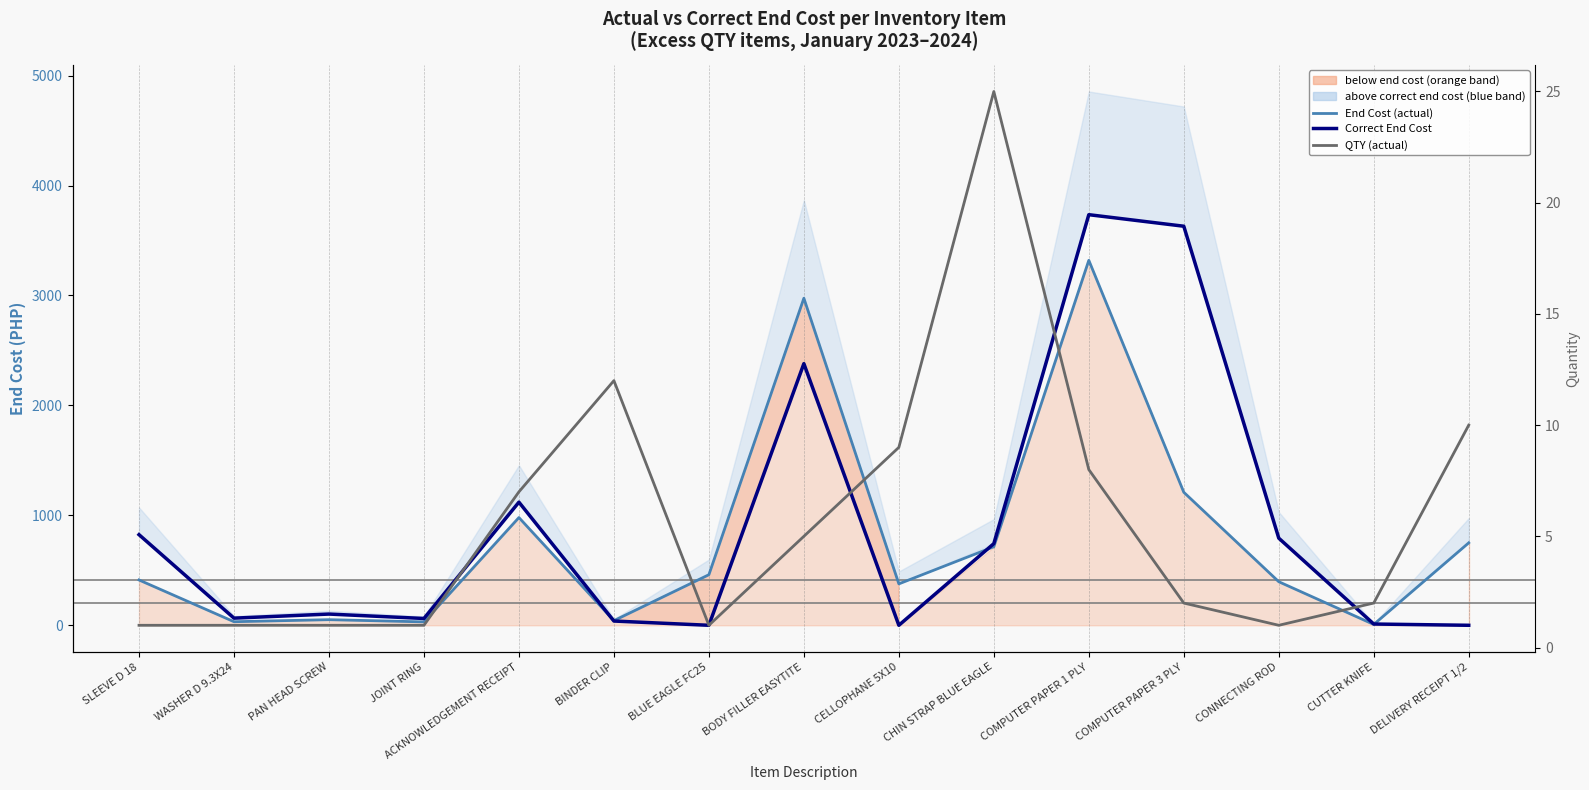

What is the spread (max minus min) of values at JOINT RING?

60.9